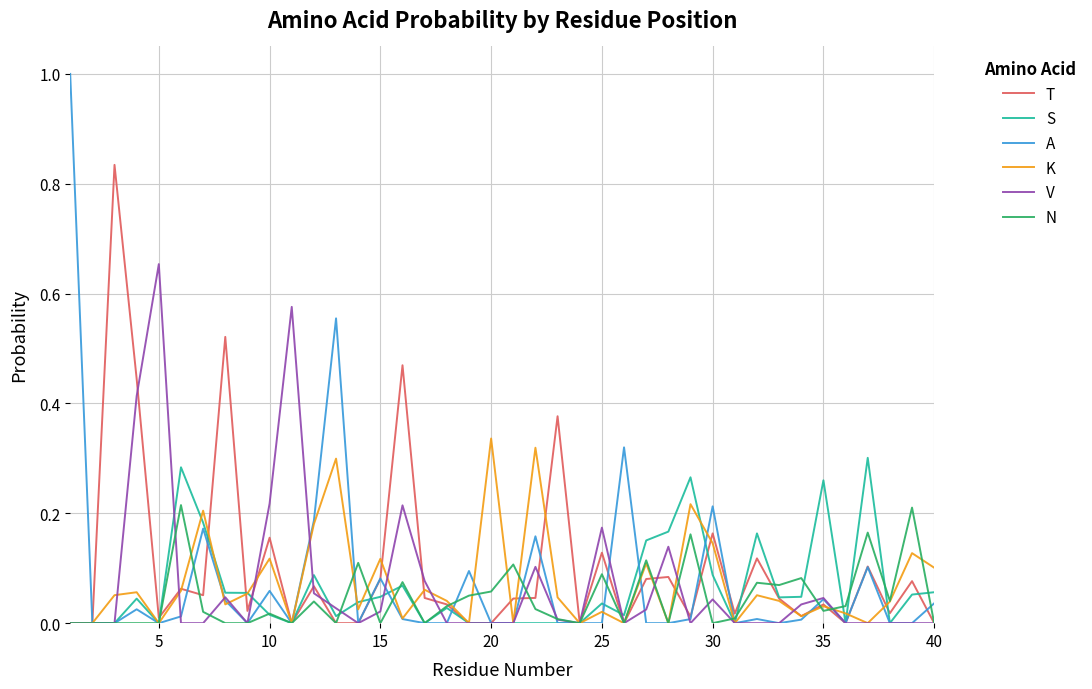

What is the maximum value shown in the chart?

1.0